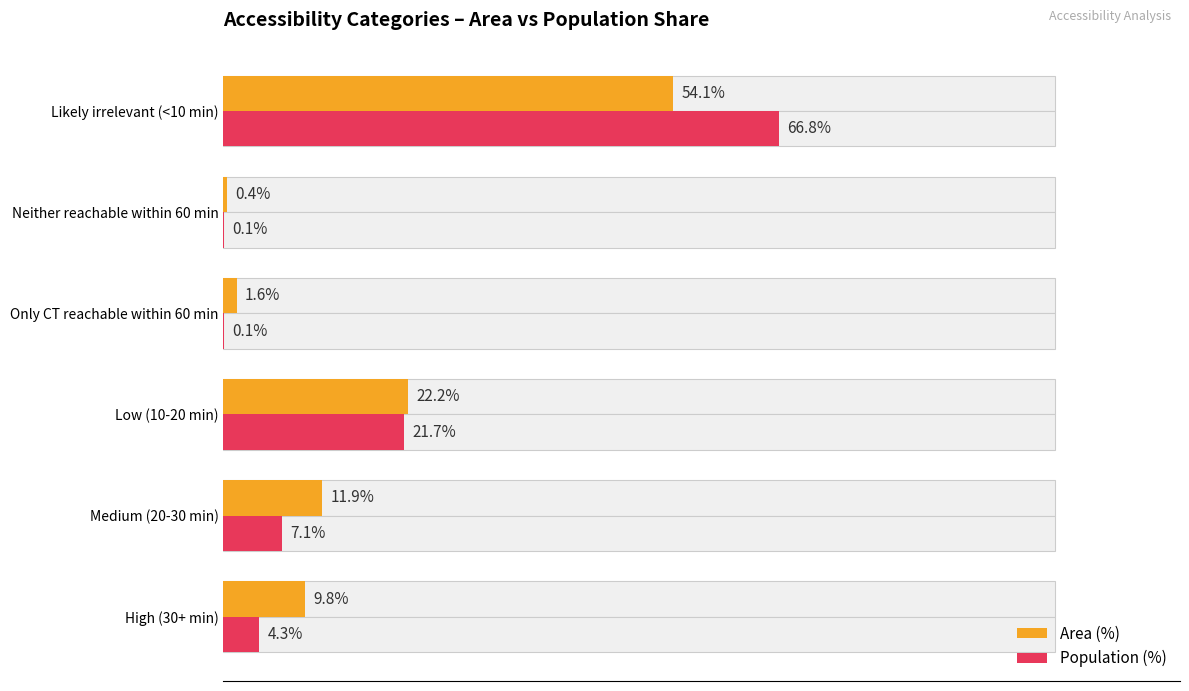

Reading left to right, list all the values displayed in this chart.

Area (%): 9.8	11.9	22.2	1.6	0.4	54.1
Population (%): 4.3	7.1	21.7	0.1	0.1	66.8